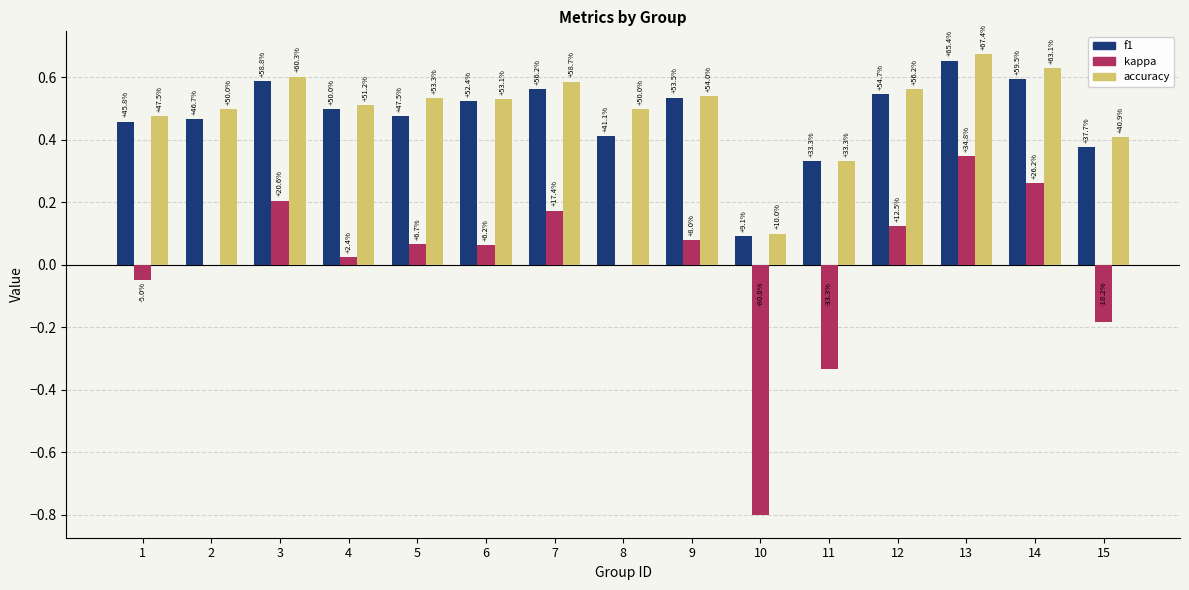

At which category does the chart reach its peak across all series?

13